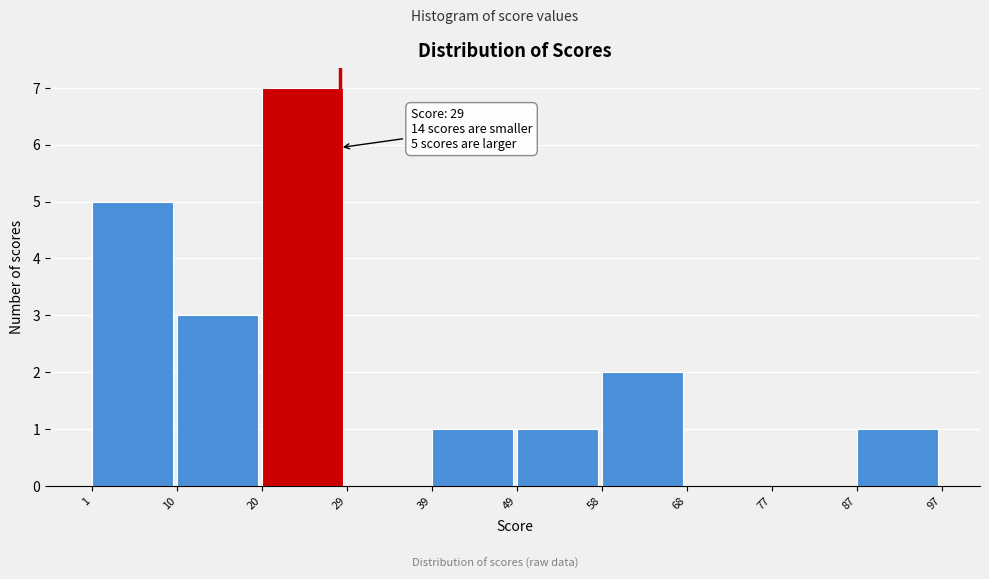

Over which range of the x-axis is the bar tallest?

20 to 29